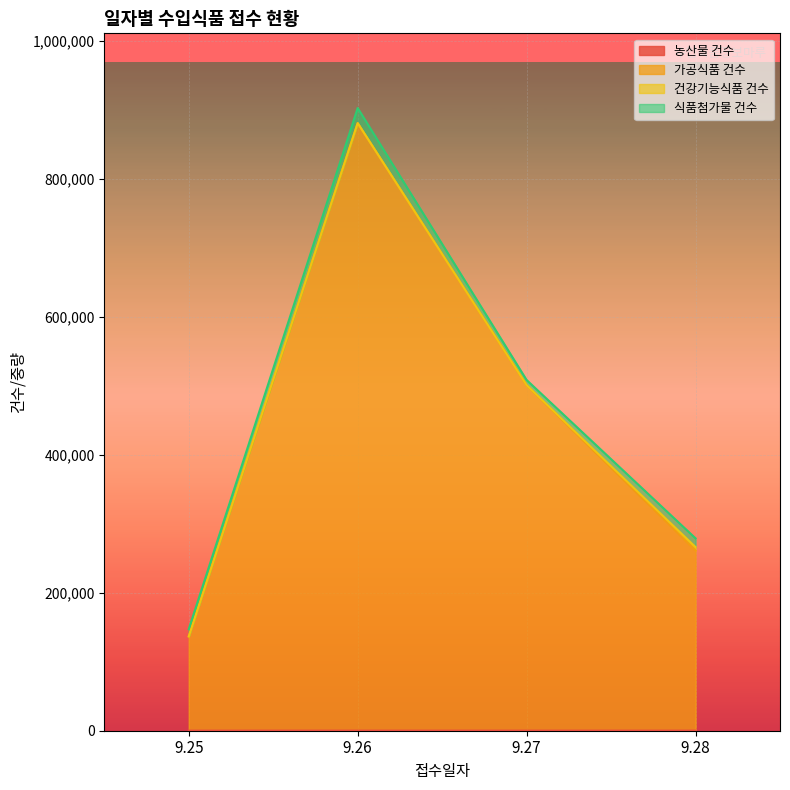

True or false: 가공식품 건수 and 농산물 건수 intersect in this chart.

False